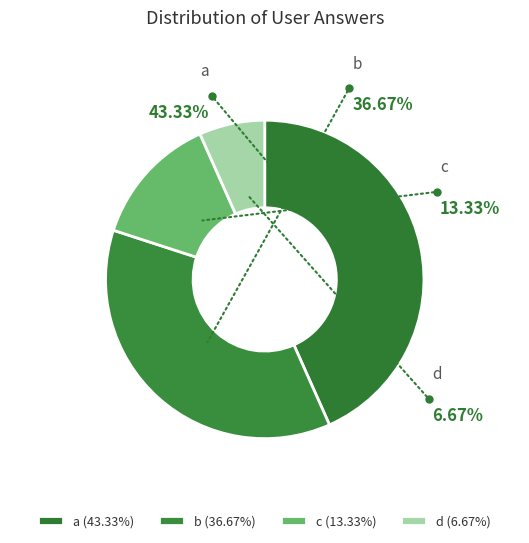

What is the largest slice in the pie chart?

a